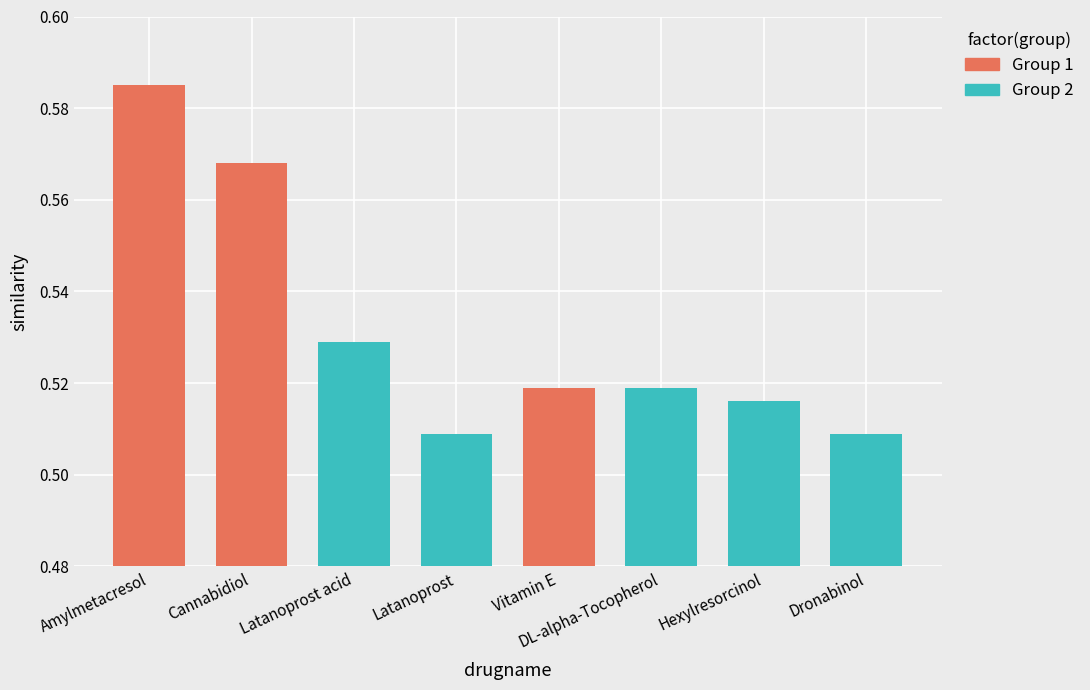

What is the greatest value displayed?

0.6